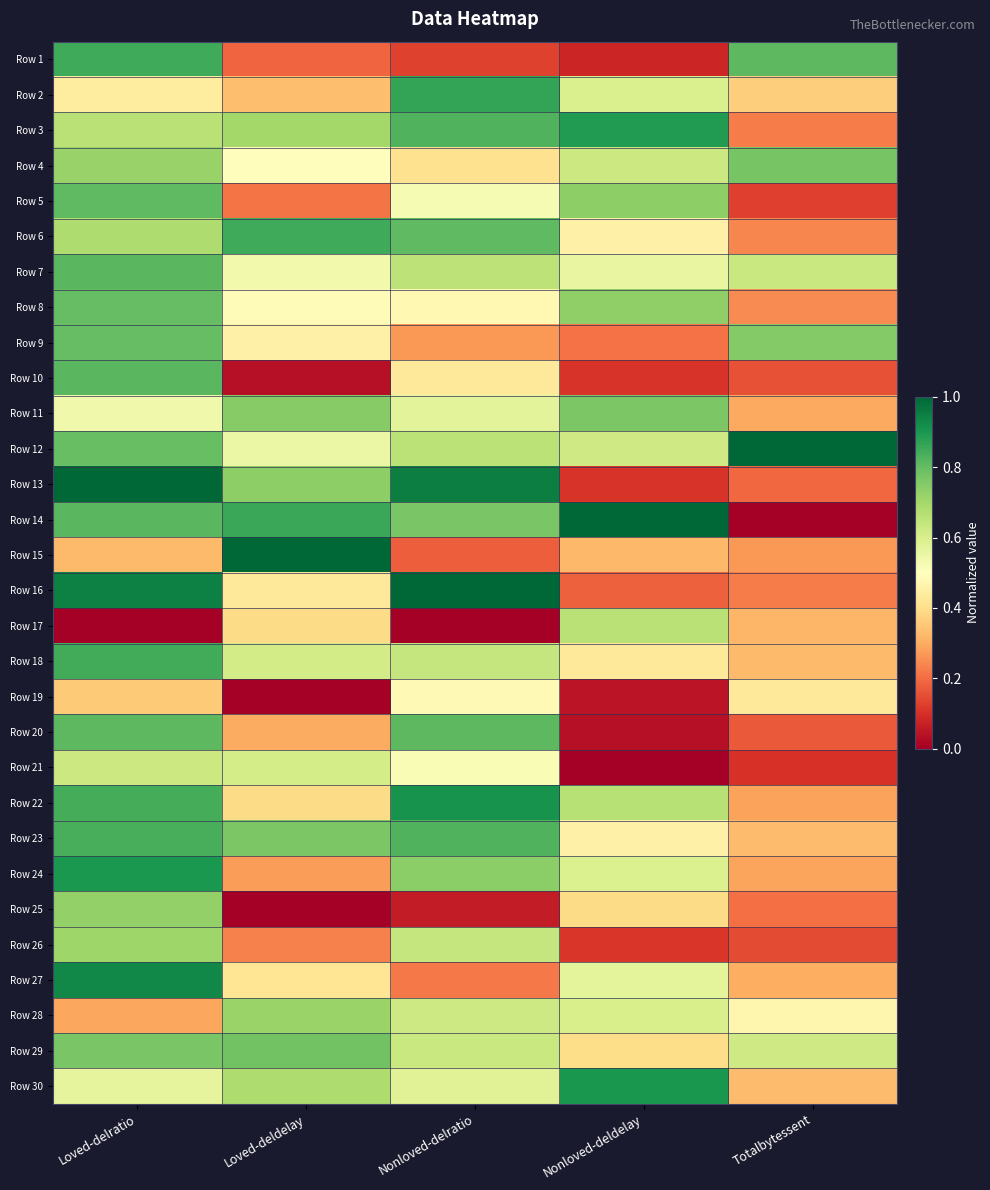

Rank the series at Nonloved-deldelay from highest to lowest value.

Row 14, Row 30, Row 3, Row 11, Row 5, Row 8, Row 22, Row 17, Row 4, Row 12, Row 28, Row 2, Row 24, Row 27, Row 7, Row 23, Row 6, Row 18, Row 29, Row 25, Row 15, Row 9, Row 16, Row 26, Row 13, Row 10, Row 1, Row 19, Row 20, Row 21